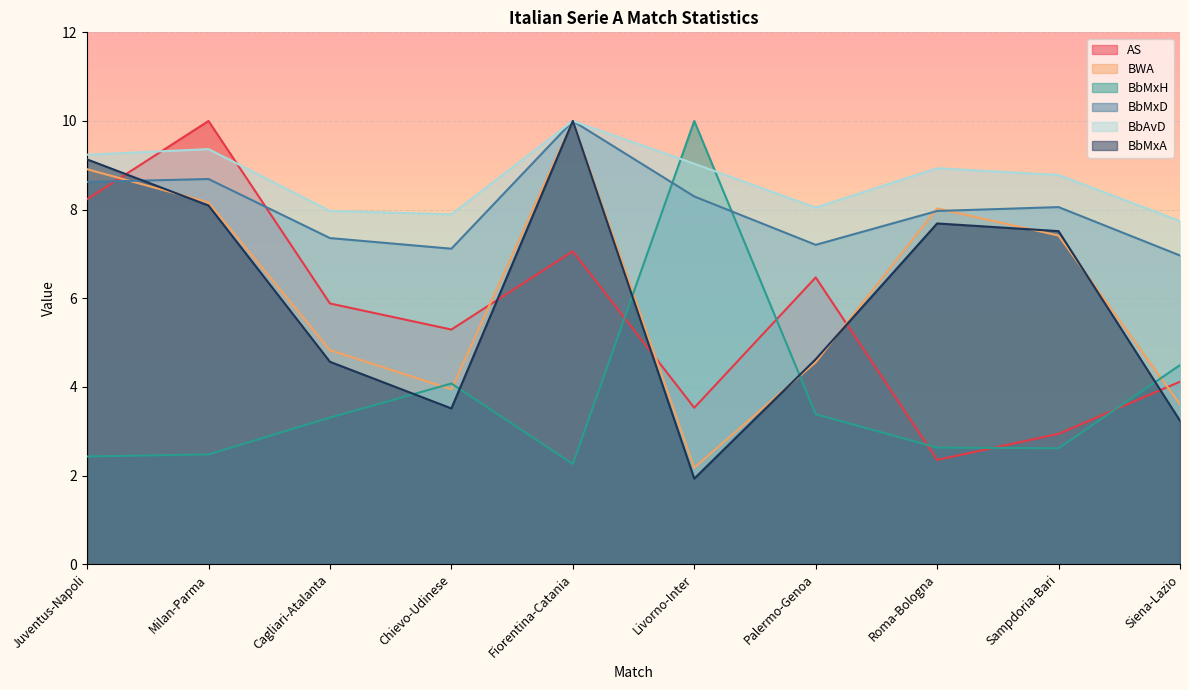

At how many categories does at least one series exceed 5?

10